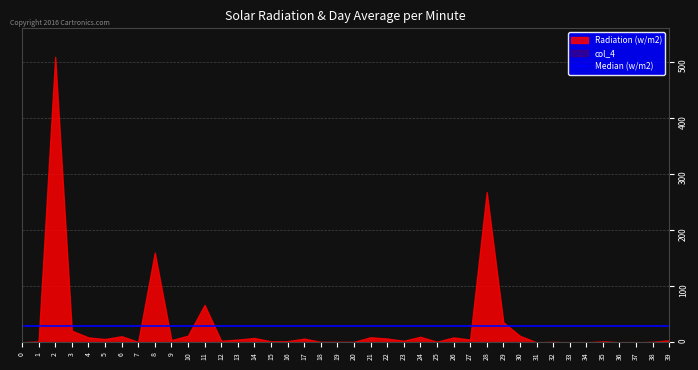

Which series has the widest spread of values?

Radiation (w/m2)